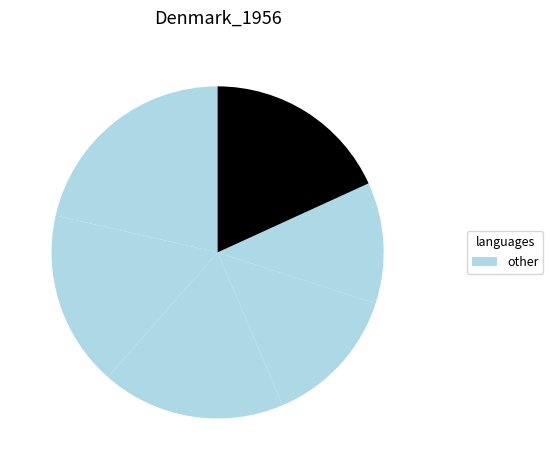

Does any single category account for the majority?

No